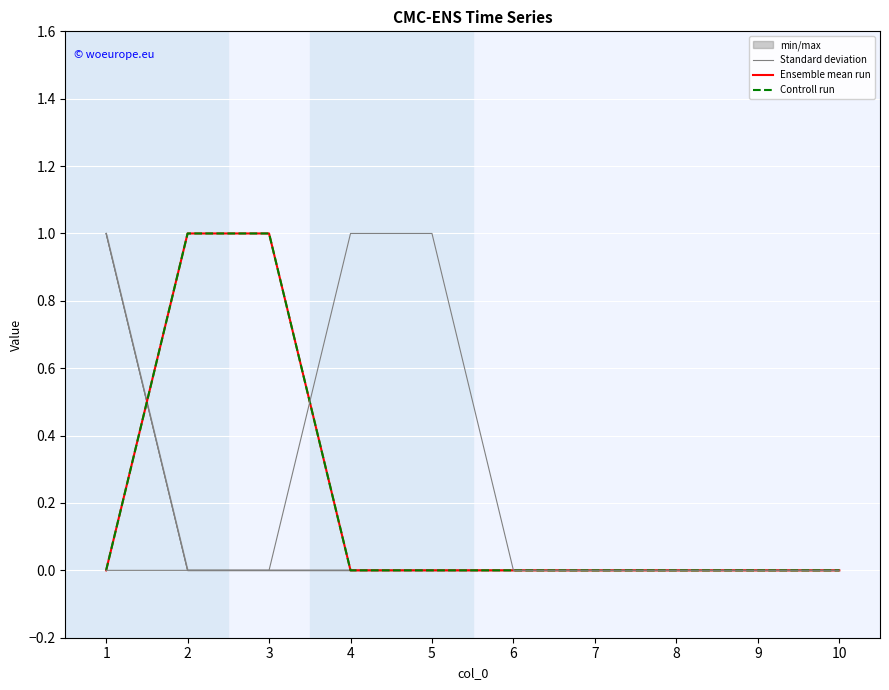

True or false: 6 has a value of 0 at 8.

False